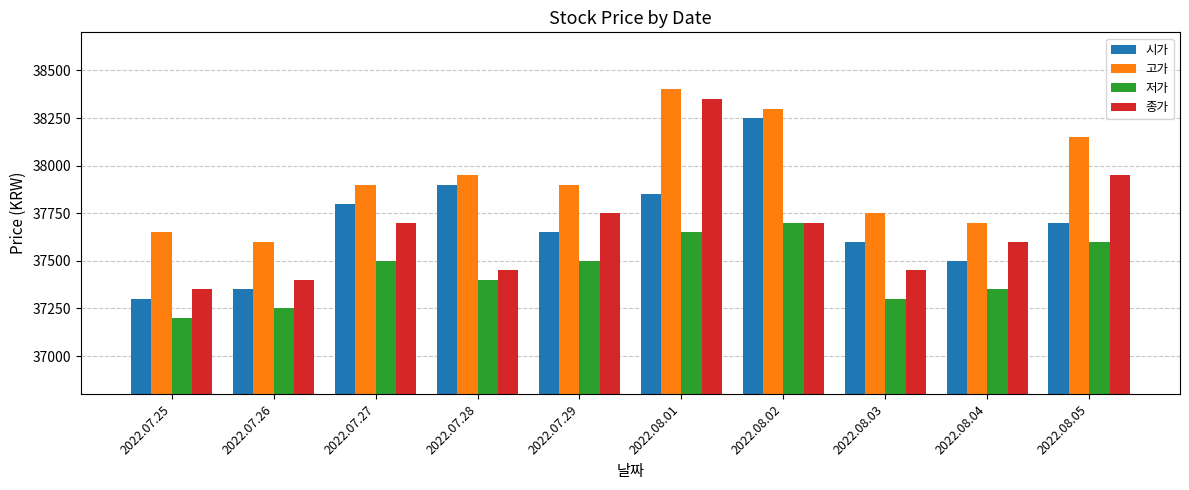

Reading left to right, transcribe all the data shown in this chart.

시가: 2022.07.25=37300	2022.07.26=37350	2022.07.27=37800	2022.07.28=37900	2022.07.29=37650	2022.08.01=37850	2022.08.02=38250	2022.08.03=37600	2022.08.04=37500	2022.08.05=37700
고가: 2022.07.25=37650	2022.07.26=37600	2022.07.27=37900	2022.07.28=37950	2022.07.29=37900	2022.08.01=38400	2022.08.02=38300	2022.08.03=37750	2022.08.04=37700	2022.08.05=38150
저가: 2022.07.25=37200	2022.07.26=37250	2022.07.27=37500	2022.07.28=37400	2022.07.29=37500	2022.08.01=37650	2022.08.02=37700	2022.08.03=37300	2022.08.04=37350	2022.08.05=37600
종가: 2022.07.25=37350	2022.07.26=37400	2022.07.27=37700	2022.07.28=37450	2022.07.29=37750	2022.08.01=38350	2022.08.02=37700	2022.08.03=37450	2022.08.04=37600	2022.08.05=37950